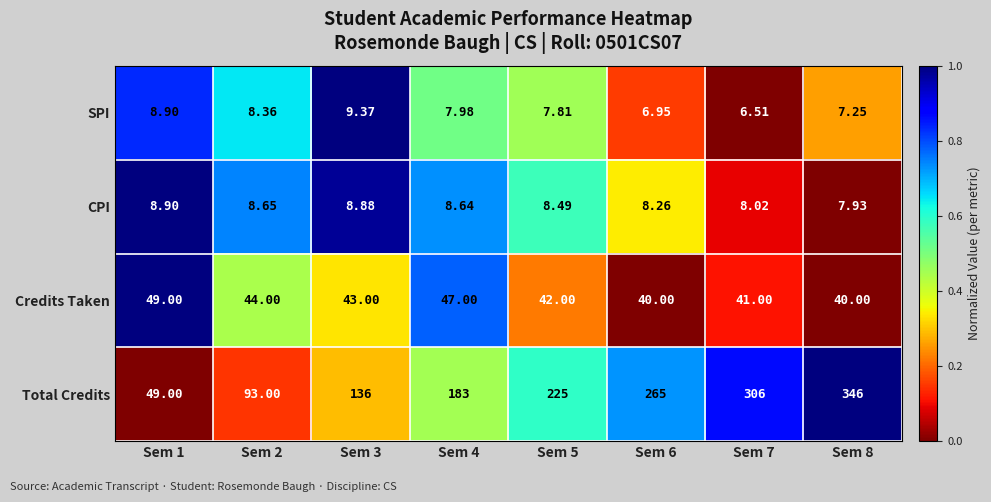

Between Sem 1 and Sem 8, which series saw the biggest shift?

Total Credits